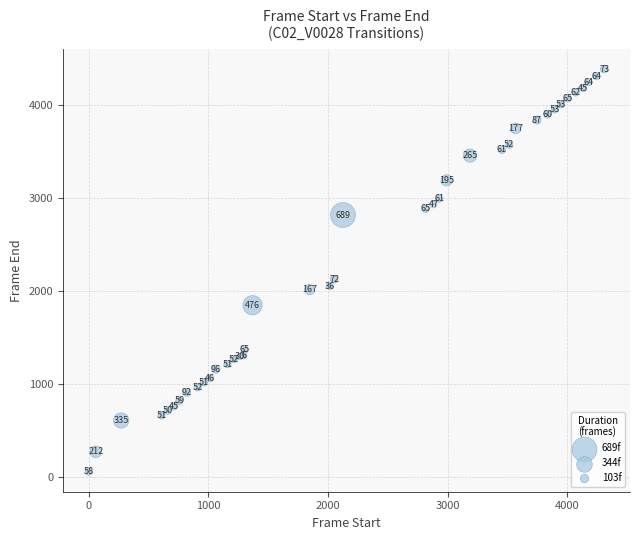

What Y value in the scatter plot is closest to 2219?

2123